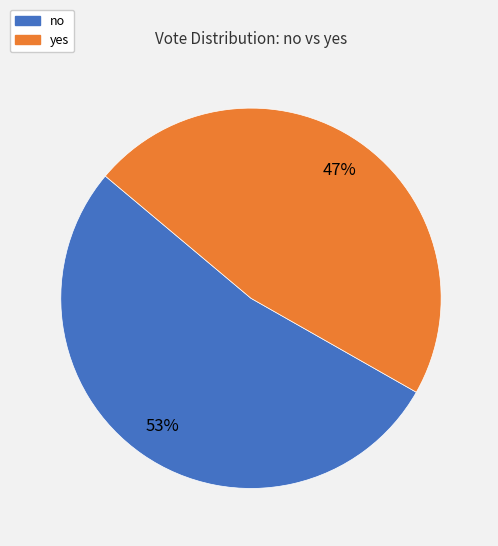

To the nearest percent, what is the combined percentage of no and yes?

100%